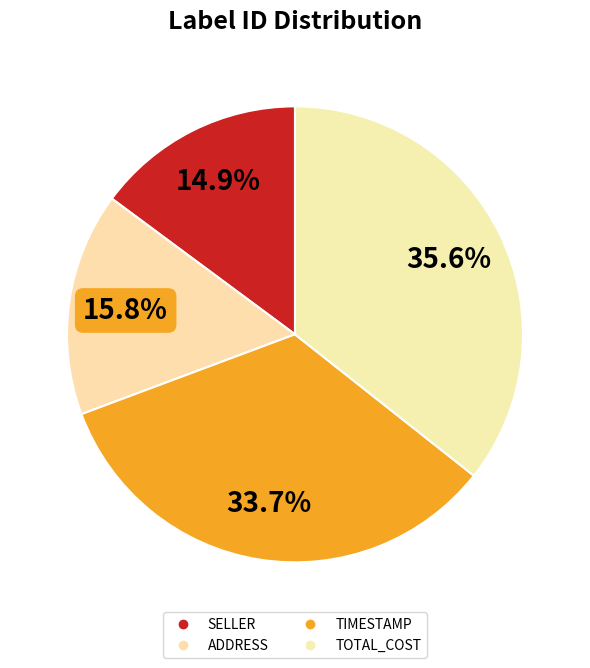

How many segments does this pie chart have?

4